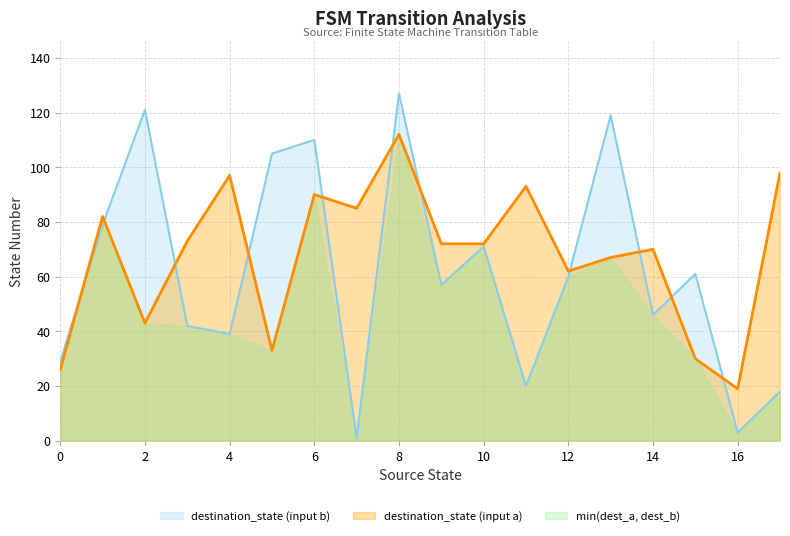

True or false: source_state and destination_state cross at least once.

True